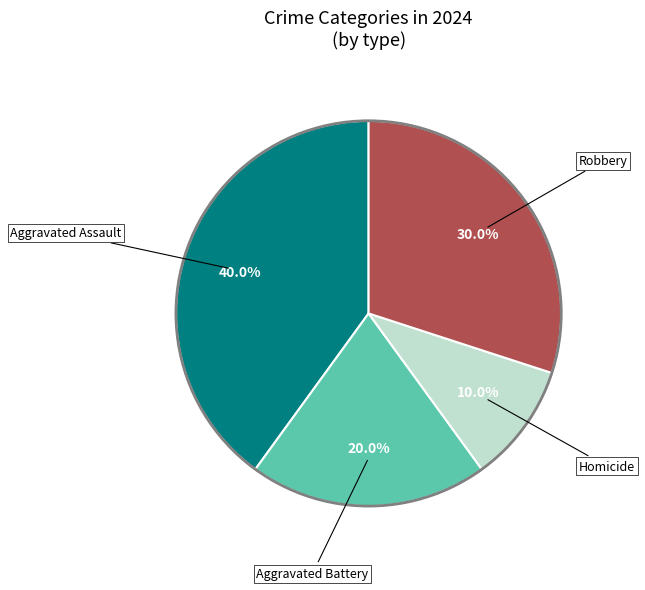

Is there any slice that represents more than half of the pie?

No